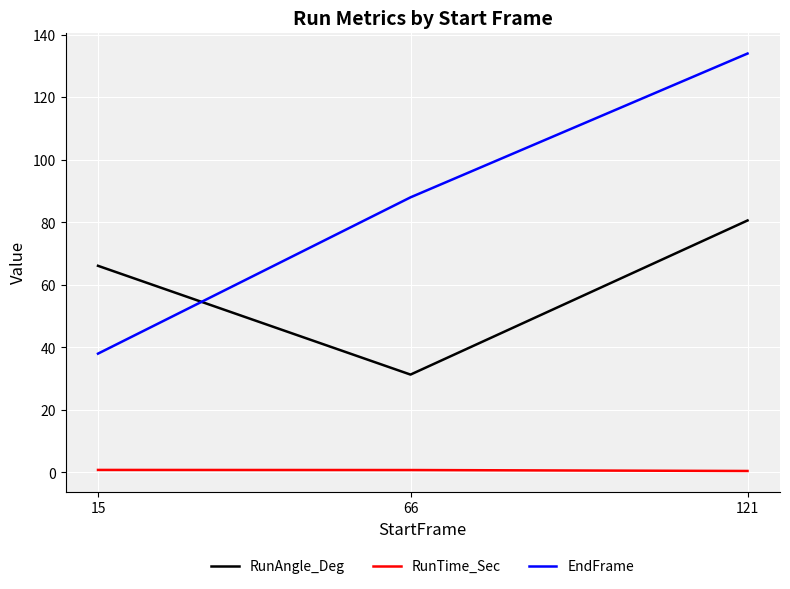

Is it true that RunTime_Sec equals 0.8 at 66?

True